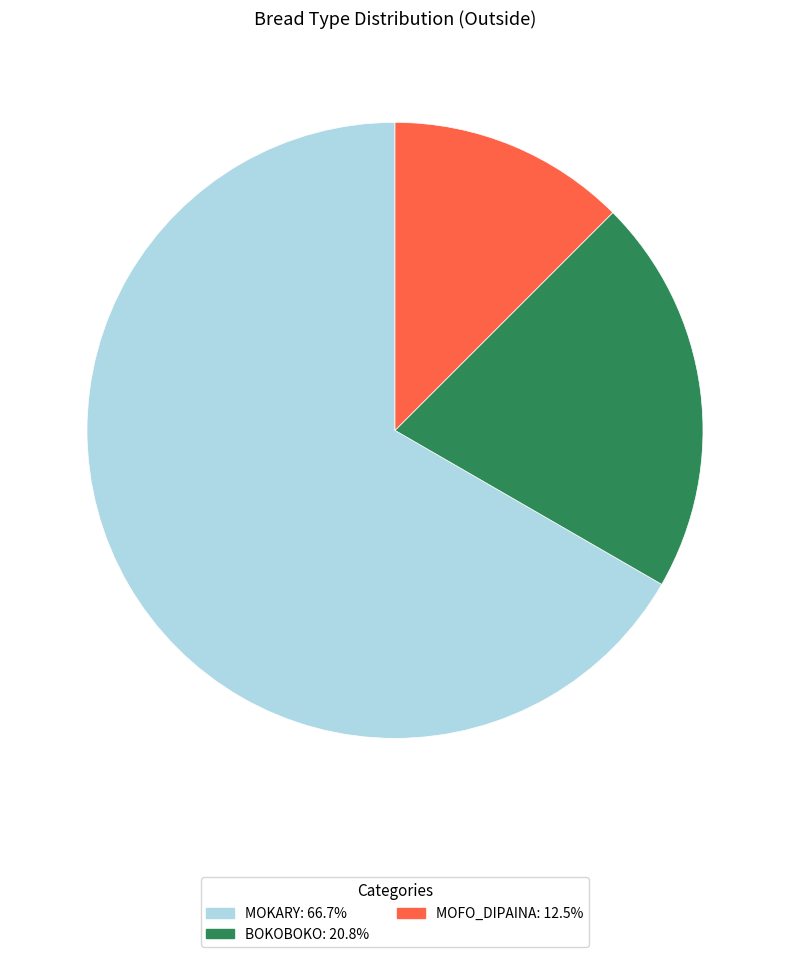

Is there any slice that represents more than half of the pie?

Yes